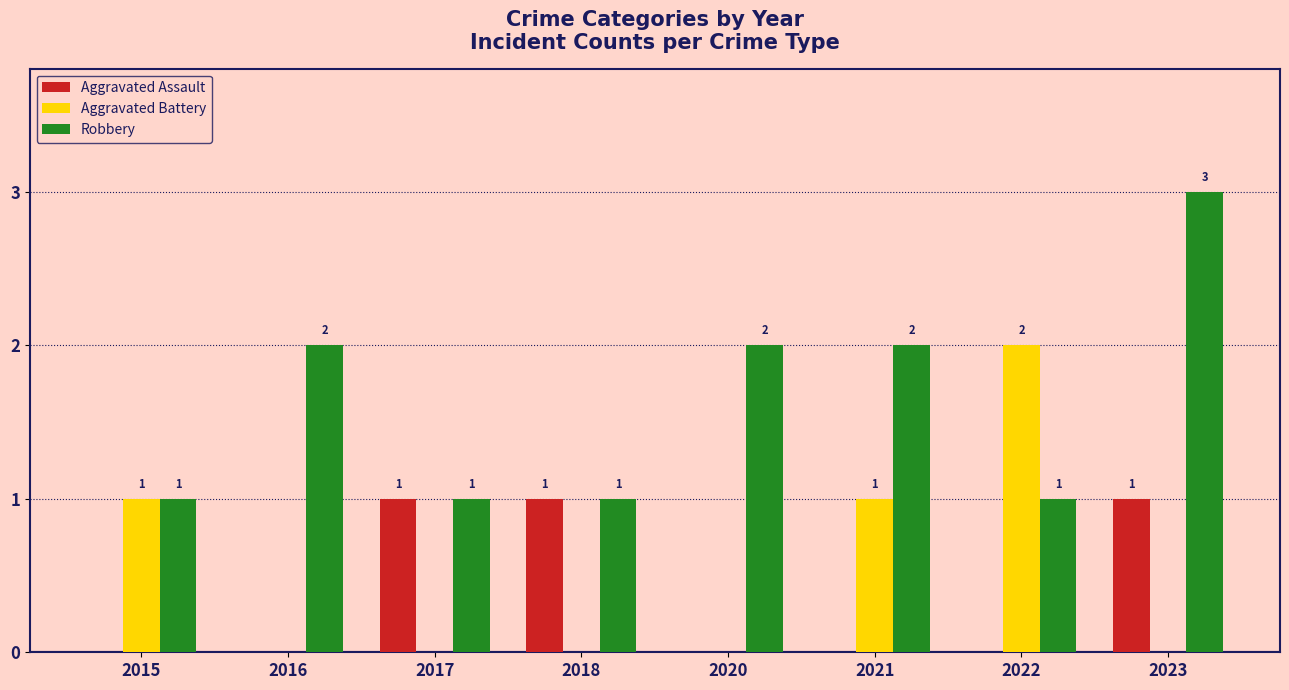

What is the sum of all Aggravated Assault values?

3